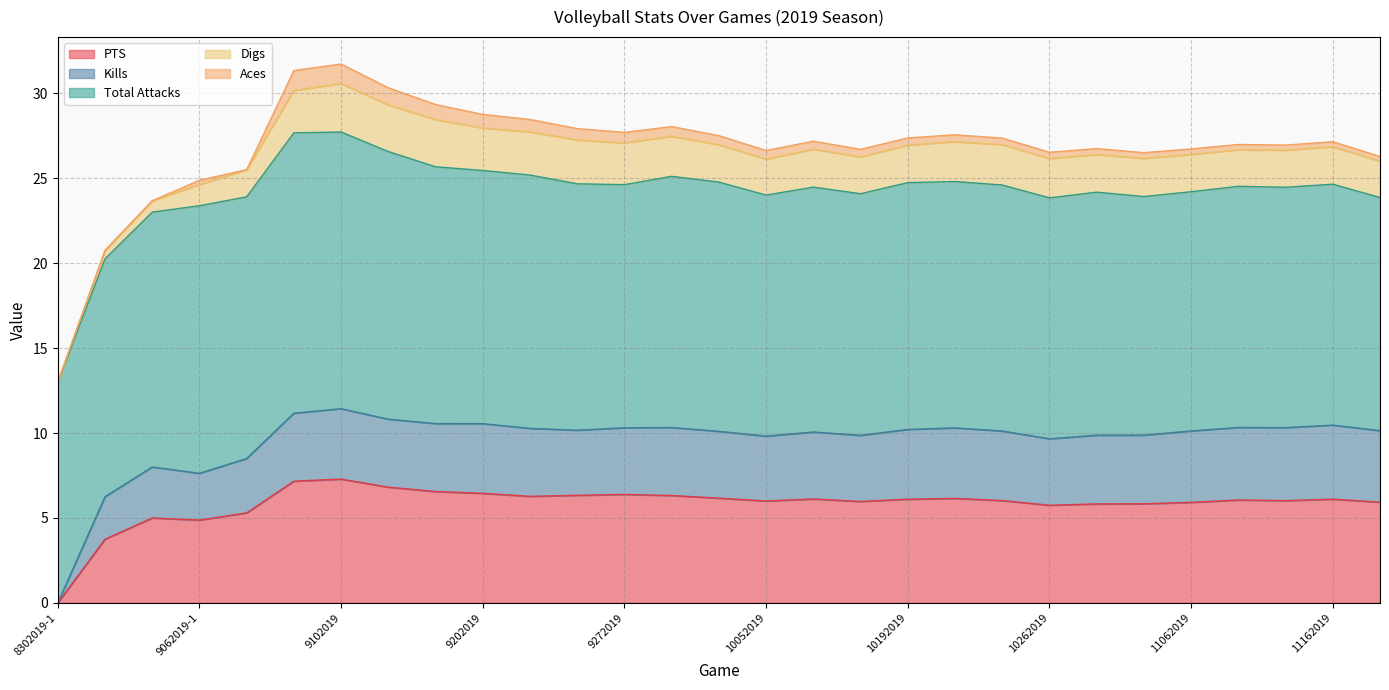

Between 8302019-2 and 9062019-1, which series saw the biggest shift?

Total Attacks